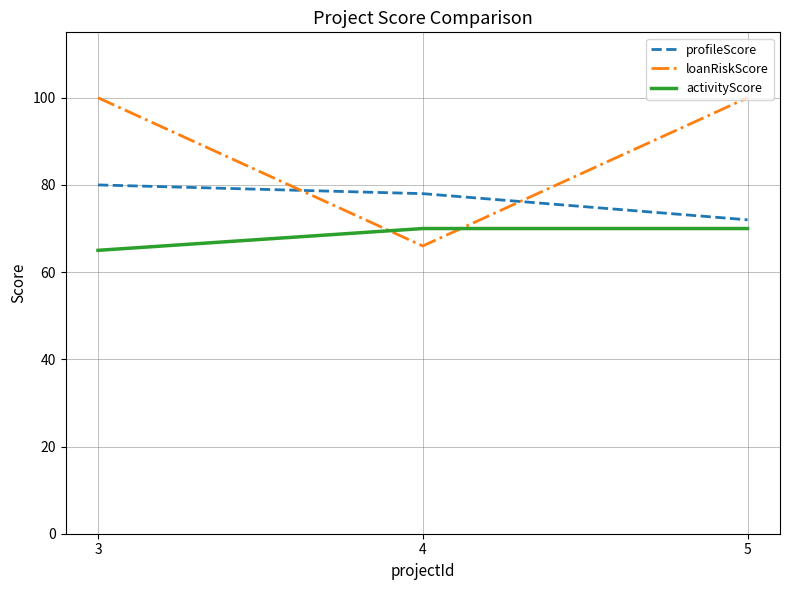

Which series changed the most between 3 and 4?

loanRiskScore